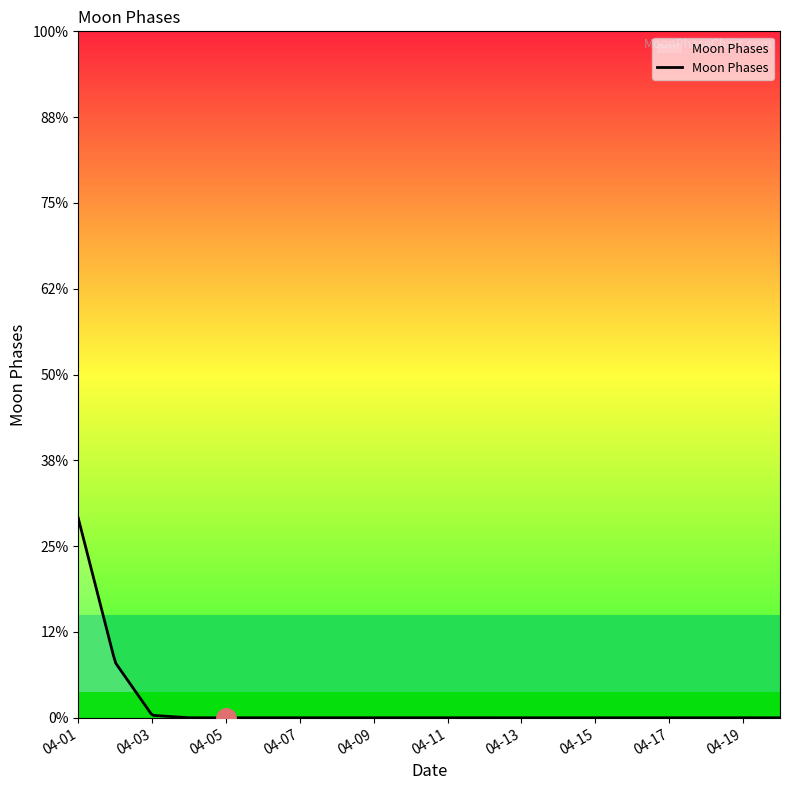

True or false: there are more than 1 points higher than both neighbors.

False